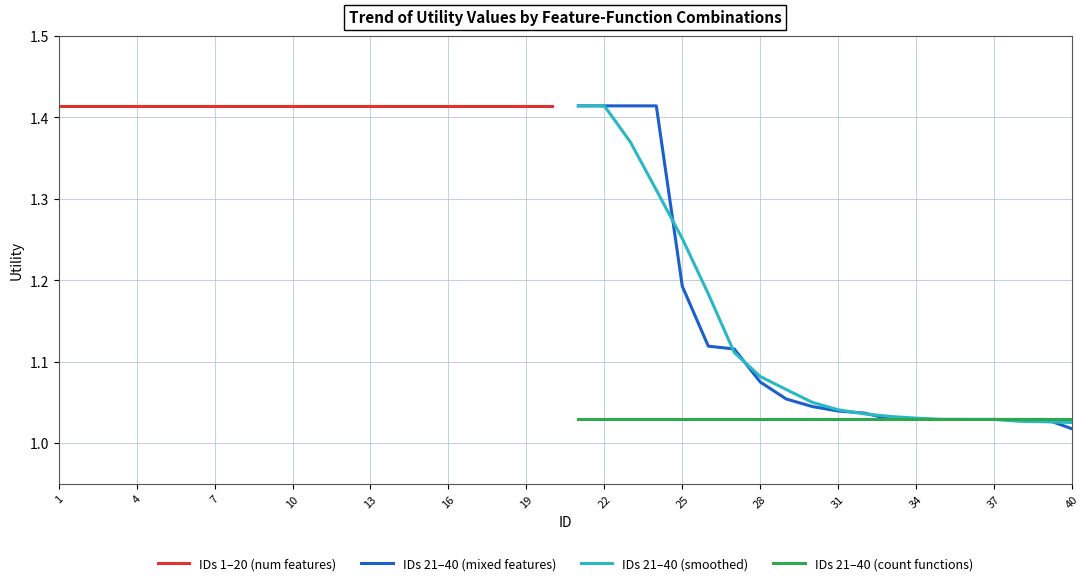

Is it true that IDs 21–40 (mixed features) equals 0.7 at 31?

False